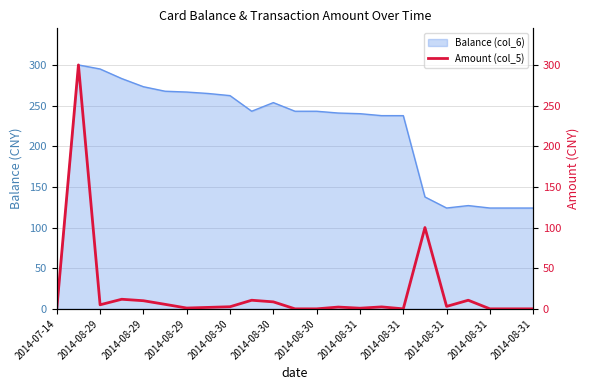

What is the greatest value displayed?

300.0